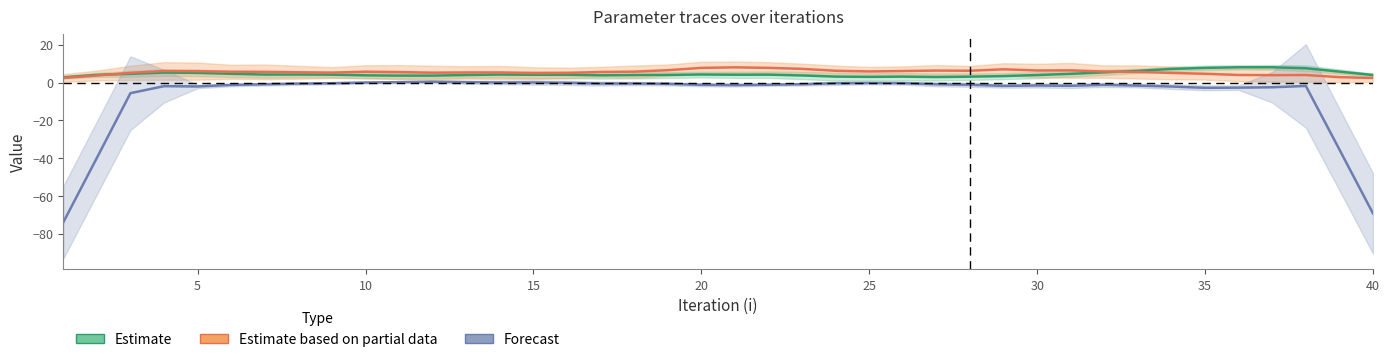

What are all the series names shown in the legend?

Estimate, Estimate based on partial data, Forecast